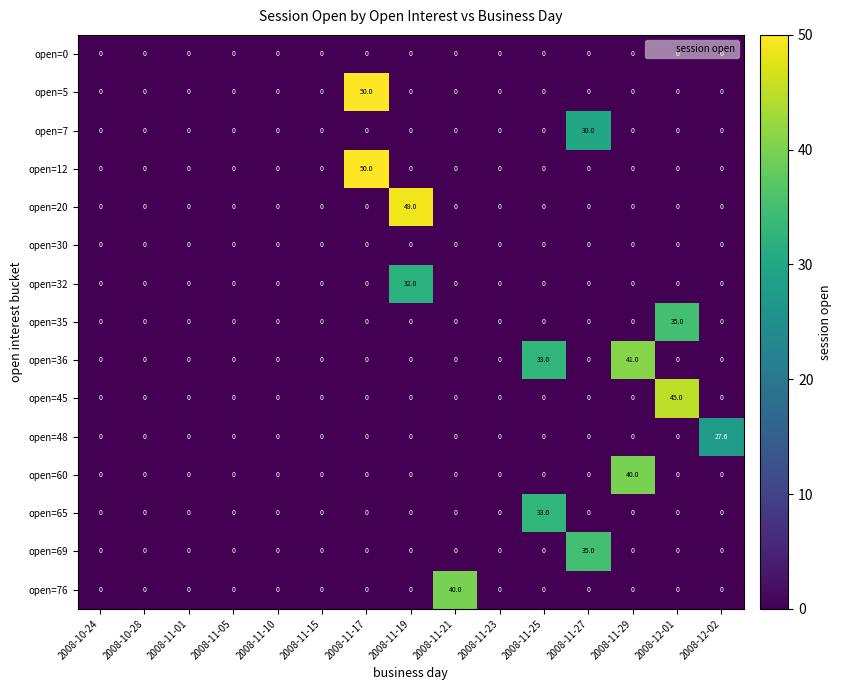

At which category is the sum across all series the highest?

2008-11-17